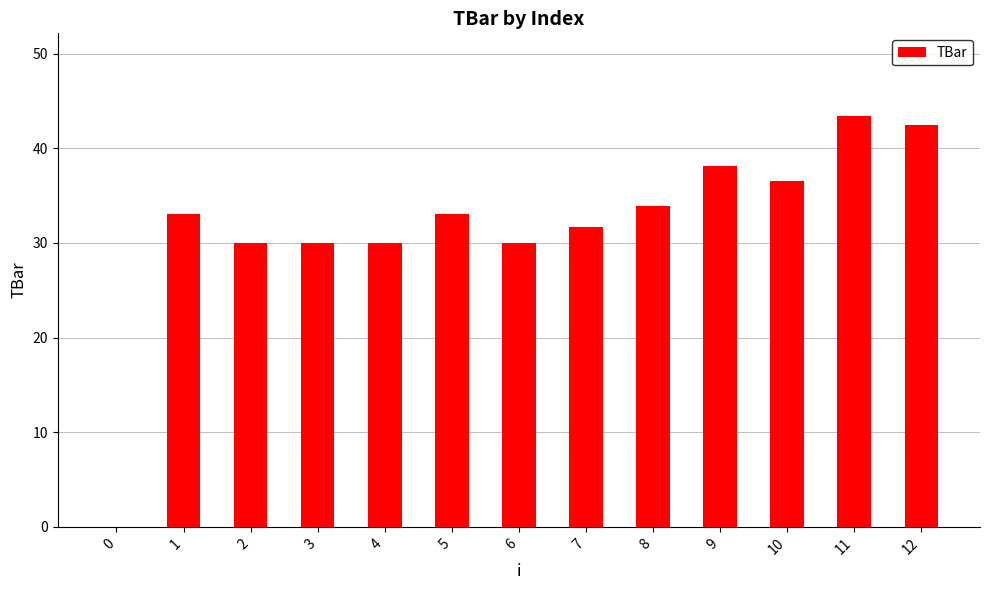

Where does the data first go above 33?

1